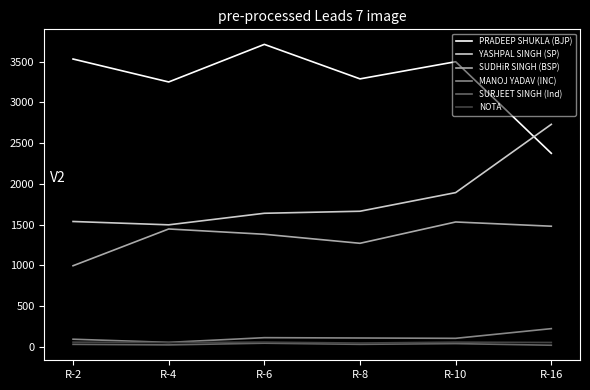

Which series has the largest total across all categories?

PRADEEP SHUKLA (BJP)